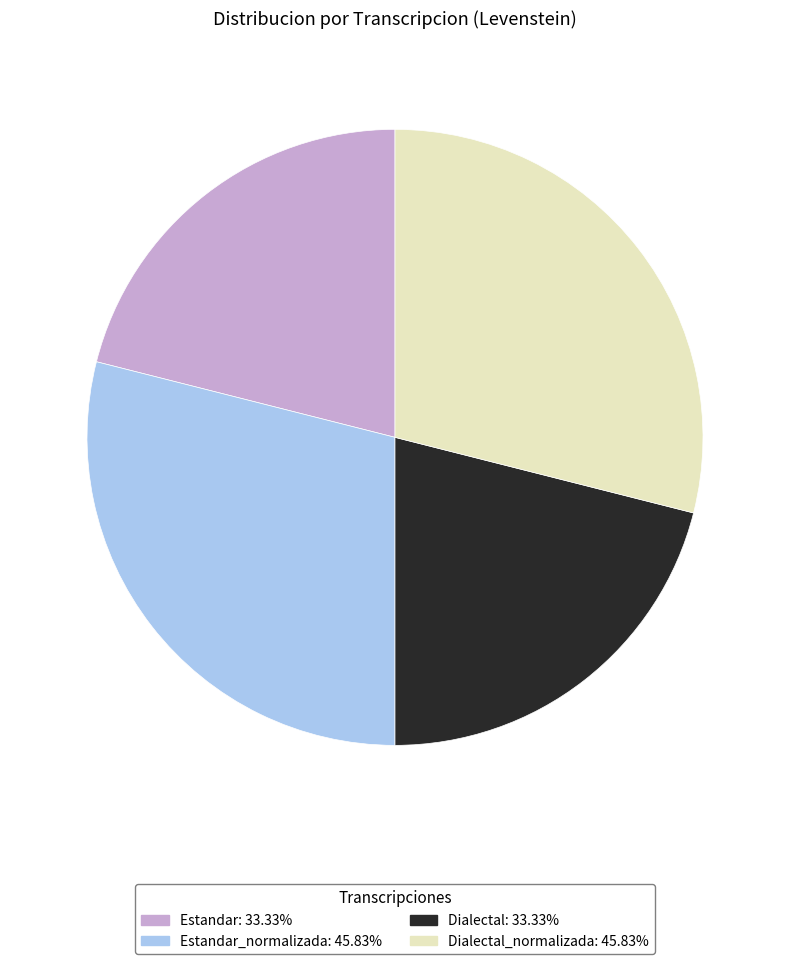

Is there a majority slice in this chart?

No